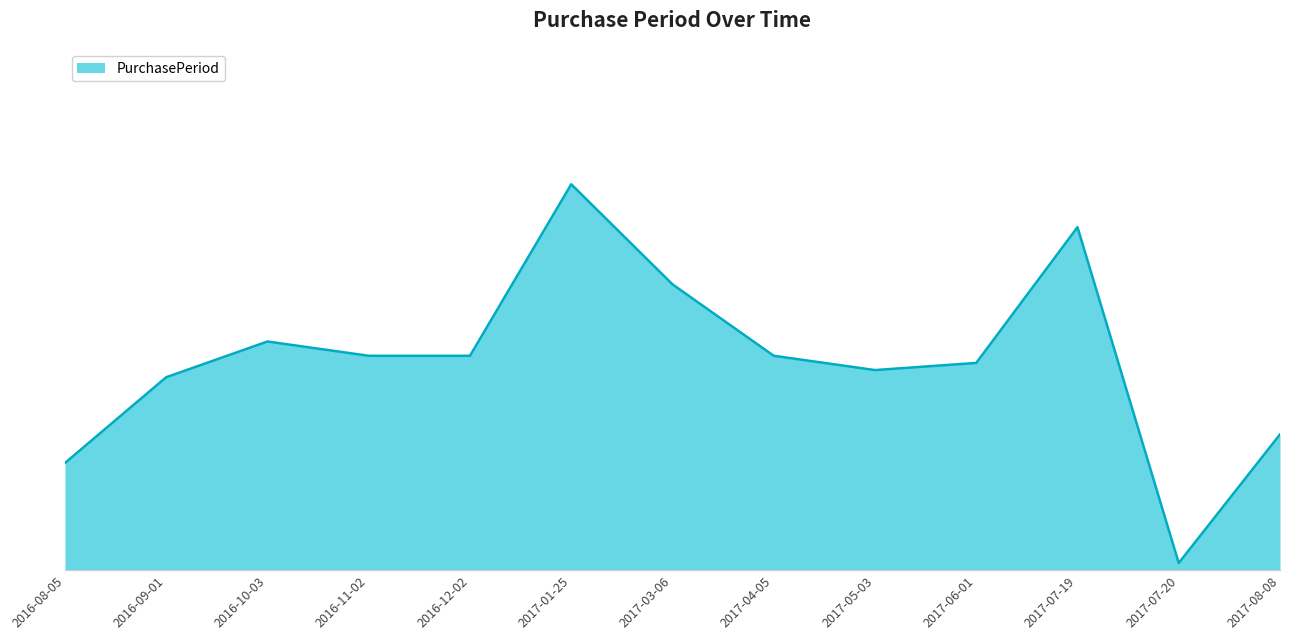

Is this an area chart (filled region under the line)?

Yes